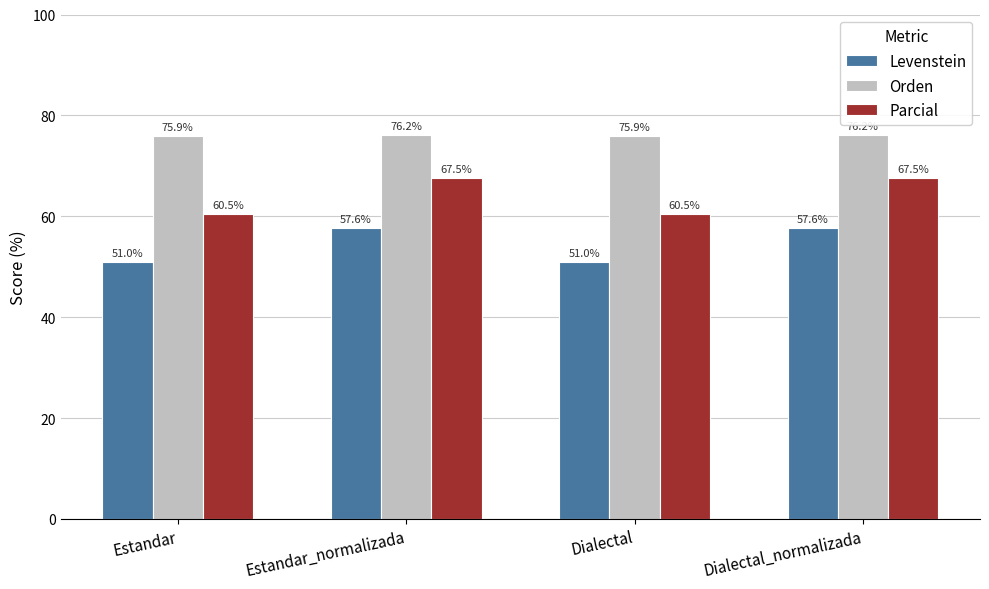

Between Estandar_normalizada and Dialectal, which series saw the biggest shift?

Parcial